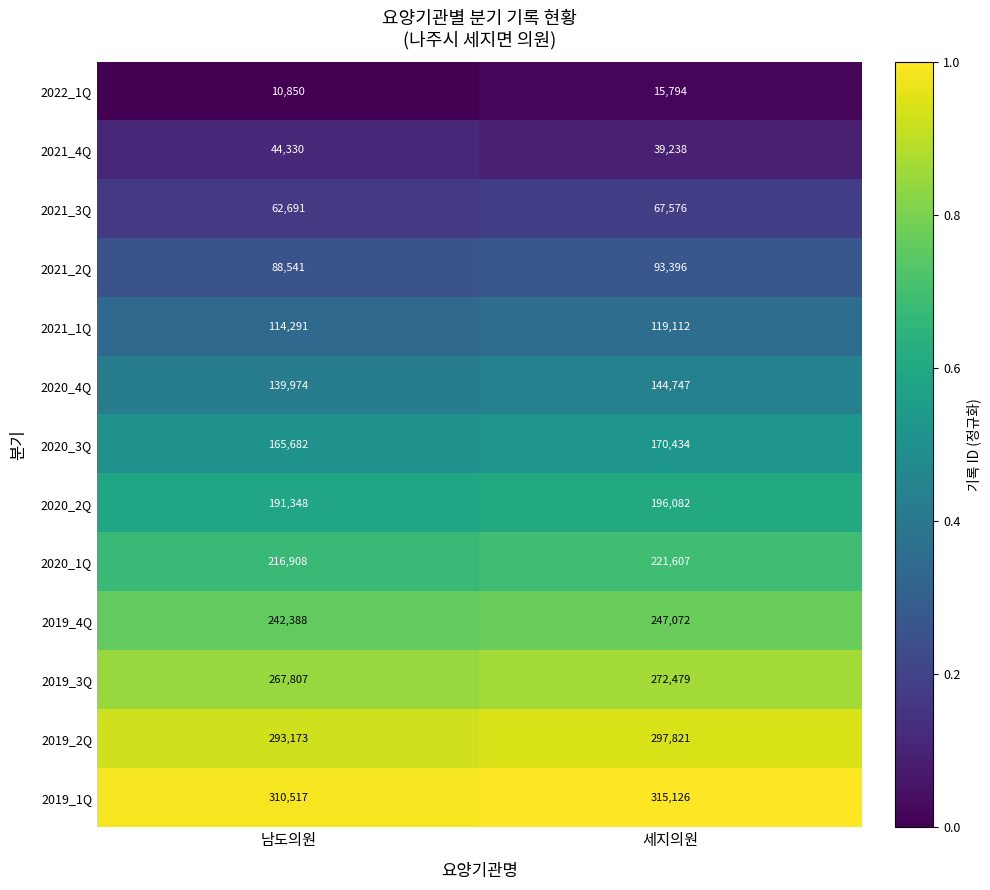

At which category is the sum across all series the highest?

세지의원